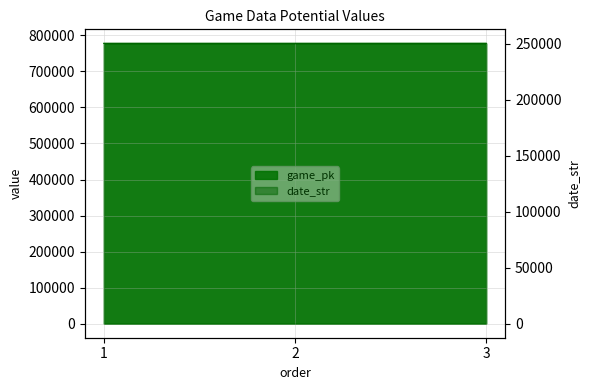

Is it true that date_str equals 250529 at 2?

True